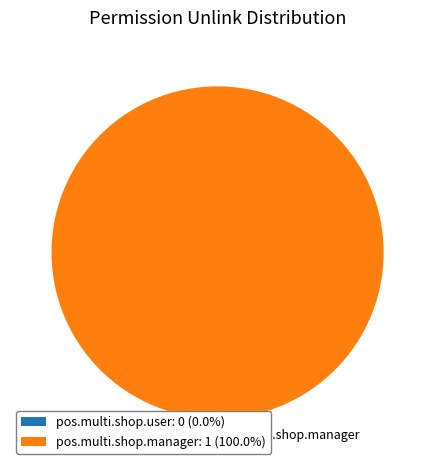

The pos.multi.shop.manager slice represents 100% of the pie. True or false?

True